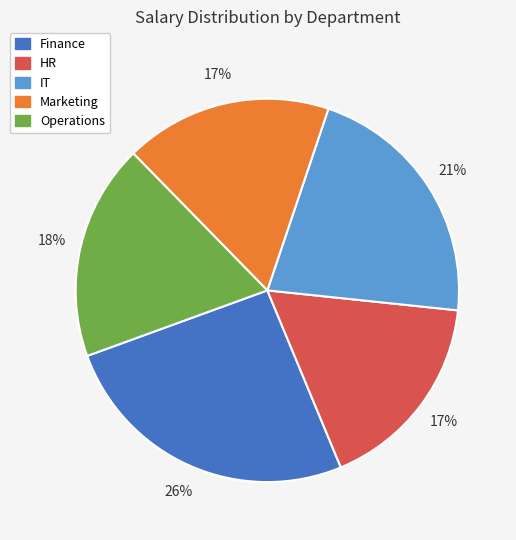

Is the sum of IT and Marketing greater than half?

No